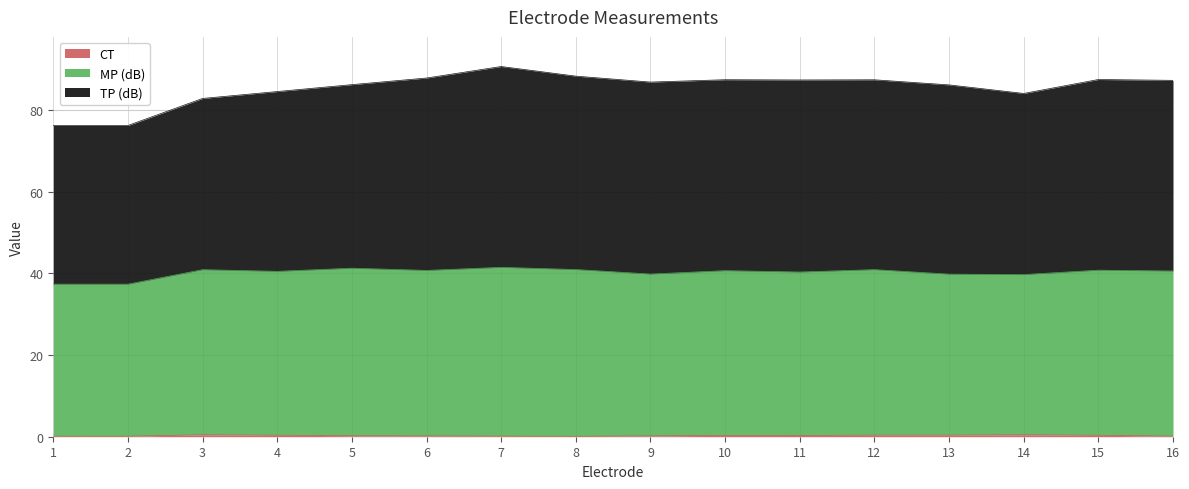

The value of MP (dB) at 14 is 39.7. True or false?

True